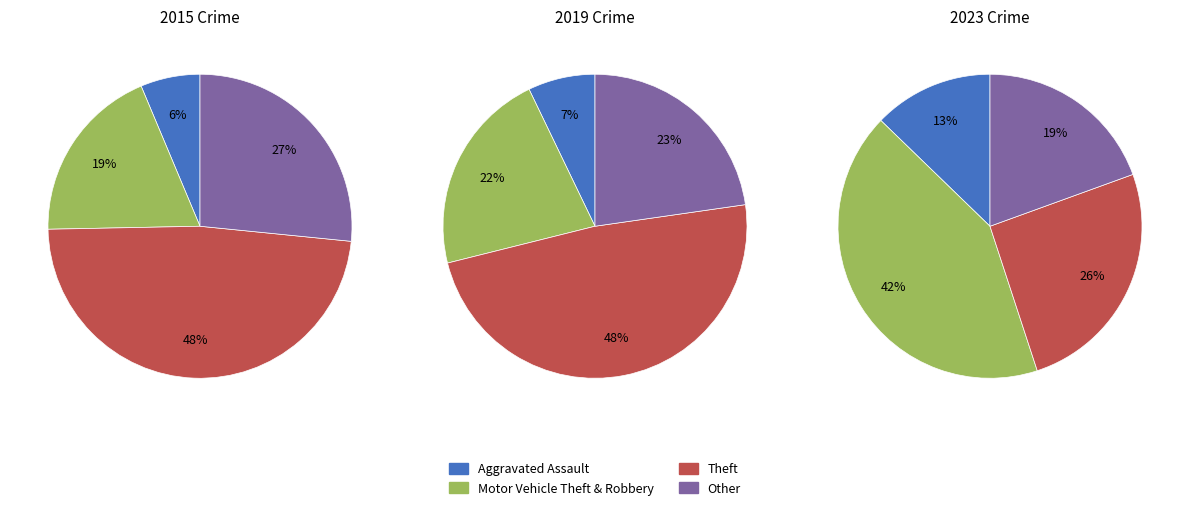

What is the largest slice in the pie chart?

Motor Vehicle Theft